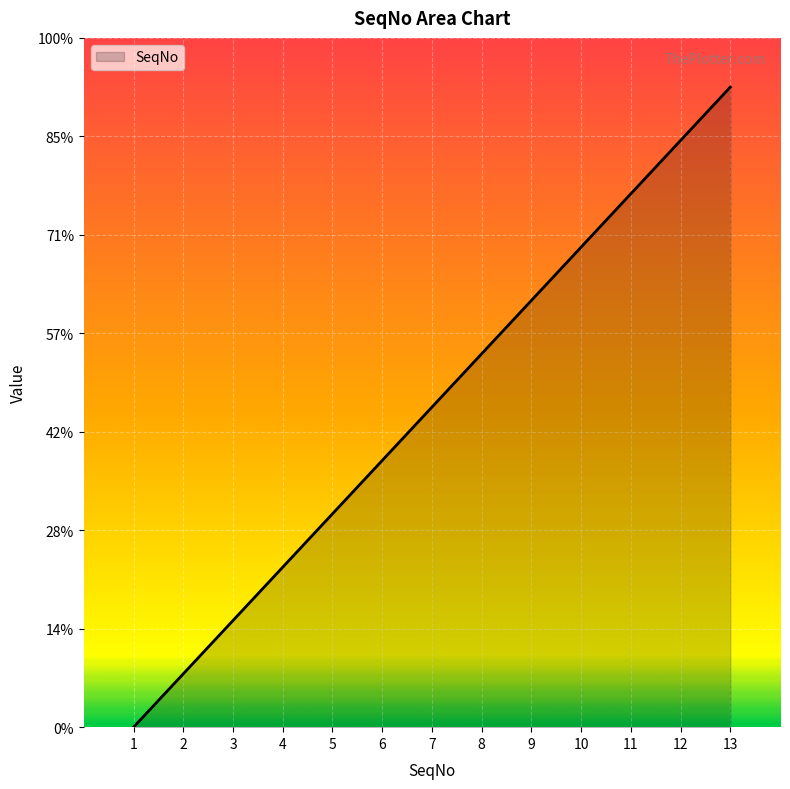

True or false: there are more than 0 points higher than both neighbors.

False